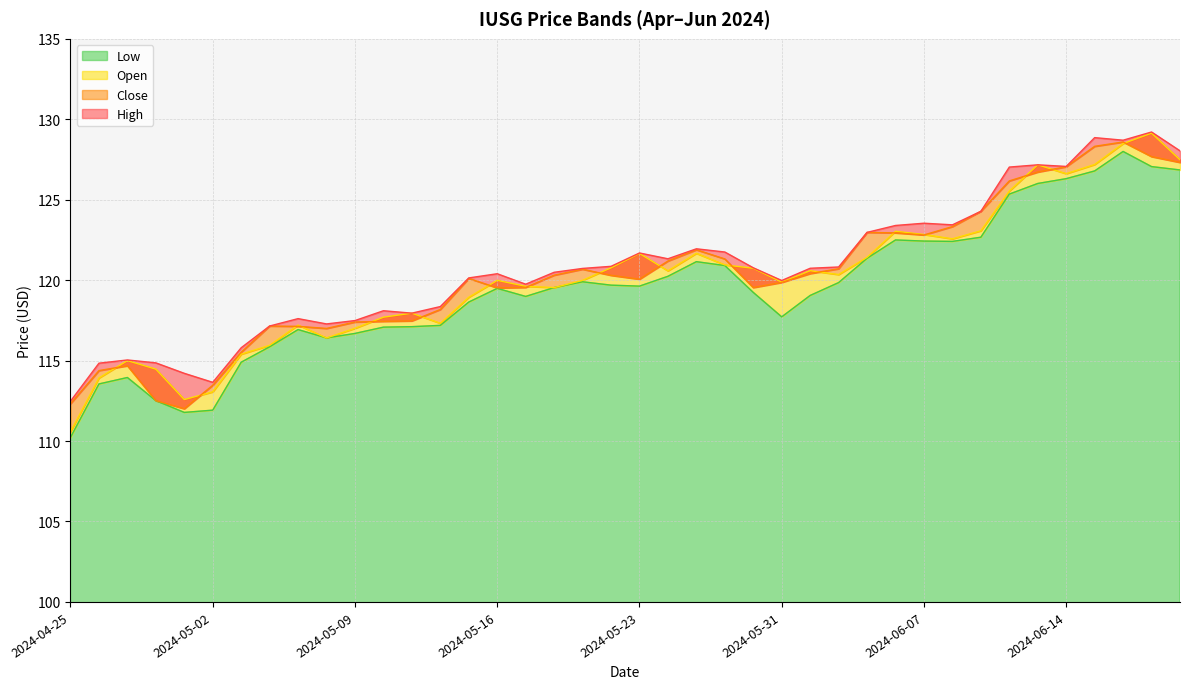

List the labels in order of Open value, largest first.

2024-06-20, 2024-06-18, 2024-06-21, 2024-06-17, 2024-06-13, 2024-06-14, 2024-06-12, 2024-06-11, 2024-06-06, 2024-06-07, 2024-06-10, 2024-05-28, 2024-05-23, 2024-06-05, 2024-05-29, 2024-05-22, 2024-05-30, 2024-06-03, 2024-05-24, 2024-06-04, 2024-05-16, 2024-05-21, 2024-05-31, 2024-05-17, 2024-05-20, 2024-05-15, 2024-05-13, 2024-05-10, 2024-05-14, 2024-05-07, 2024-05-09, 2024-05-08, 2024-05-06, 2024-05-03, 2024-04-29, 2024-04-30, 2024-04-26, 2024-05-02, 2024-05-01, 2024-04-25